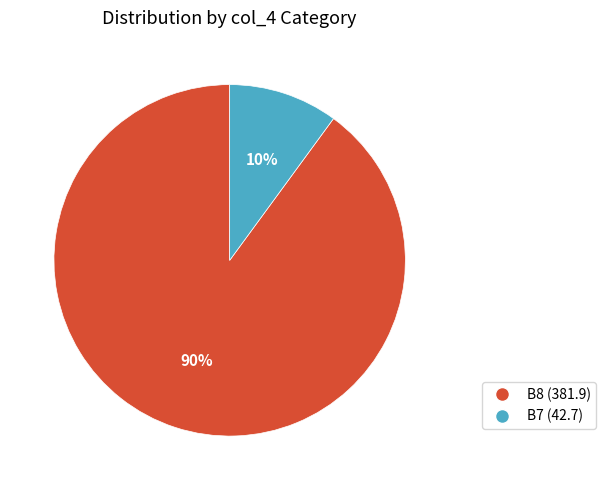

Is there any slice that represents more than half of the pie?

Yes